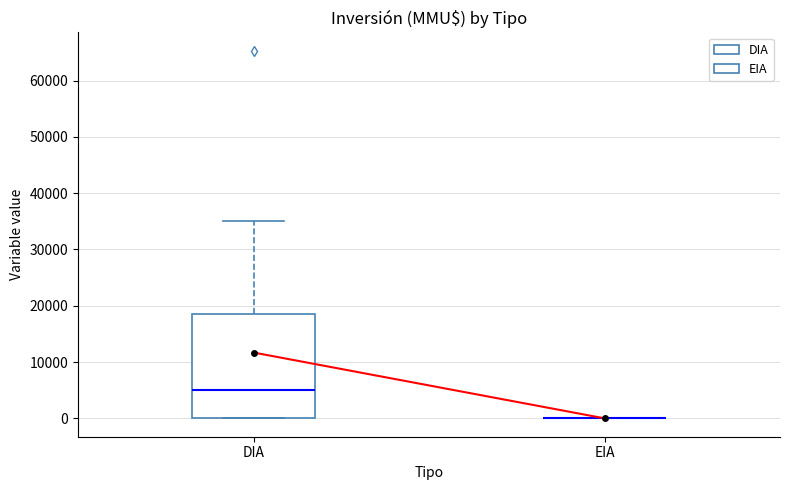

Reading left to right, read every box against the y-axis: the position of its median line, the range the box covers, and the ends of its whiskers. The values are not printed on the chart, so give them approximately, as read against the axis.

DIA: median 5000, box 0 to 19000, whiskers 0 to 35000
EIA: box collapsed to a line at 0, whiskers 0 to 0